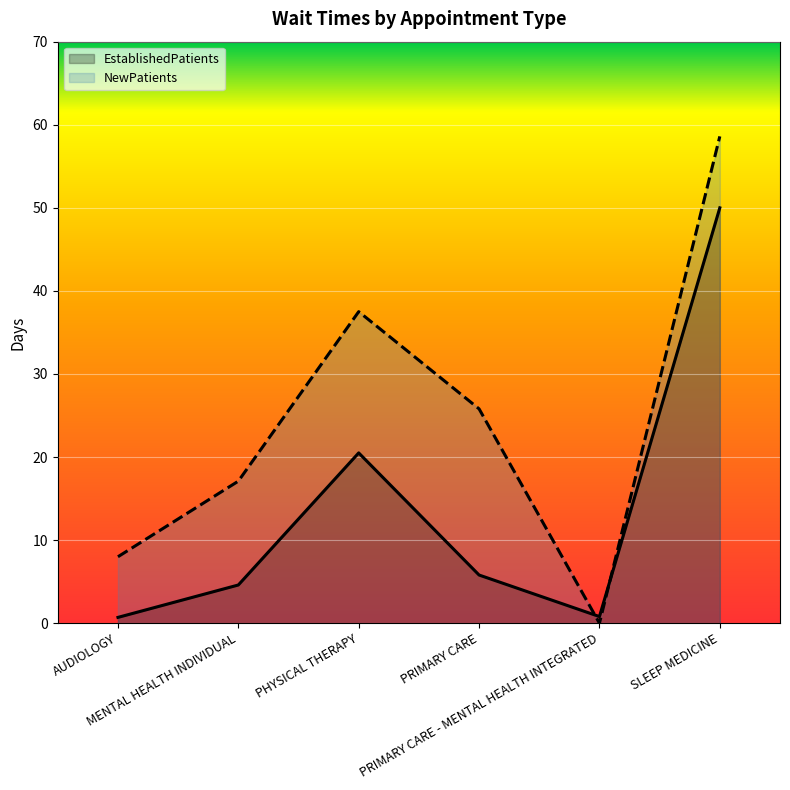

Is it true that NewPatients equals 16.7 at PHYSICAL THERAPY?

False